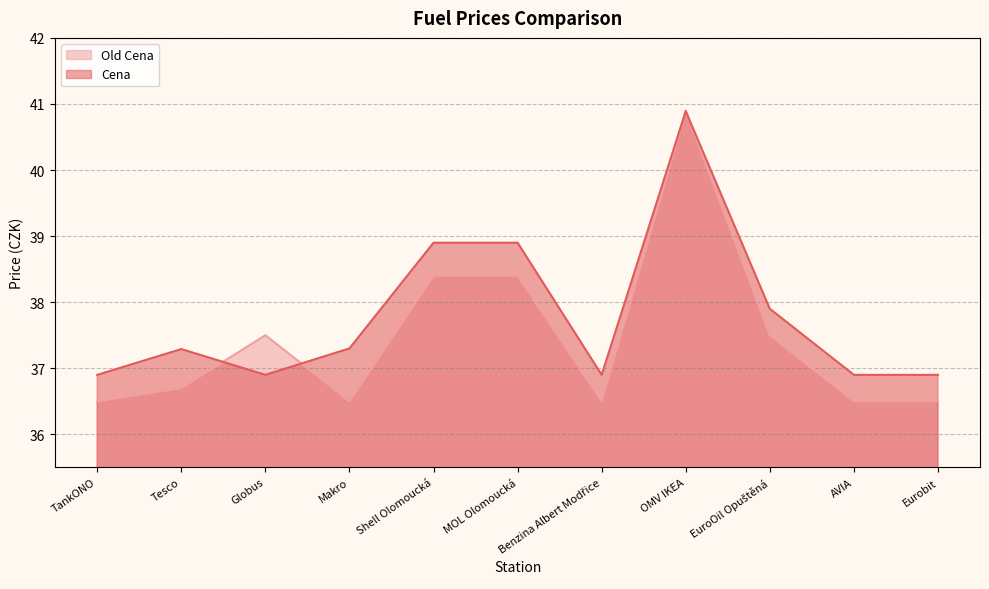

At which label is Cena closest to 38?

EuroOil Opuštěná